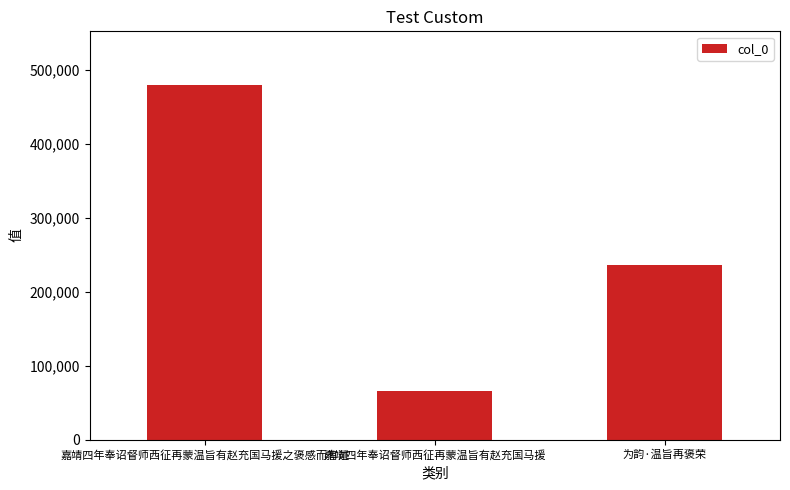

What position from the right is 嘉靖四年奉诏督师西征再蒙温旨有赵充国马援之褒感而有述?

3